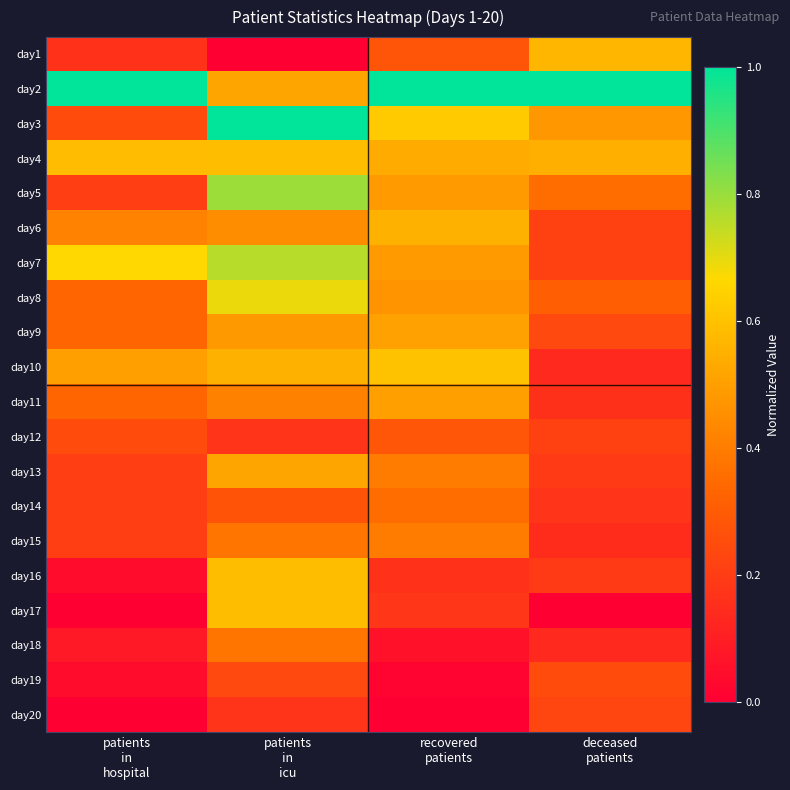

Which category has the highest value across all series?

patients
in
hospital